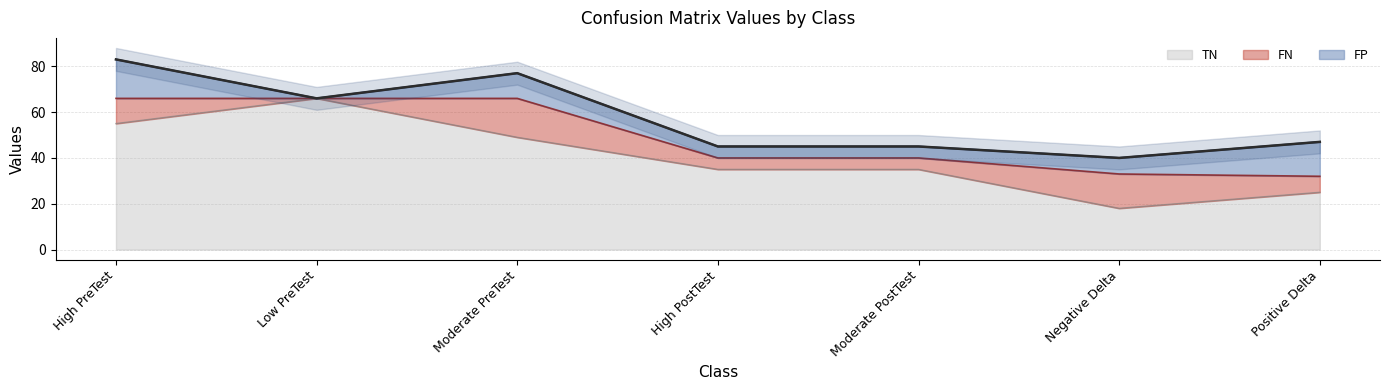

In FN, how many points are lower than both neighbors (excluding endpoints)?

1